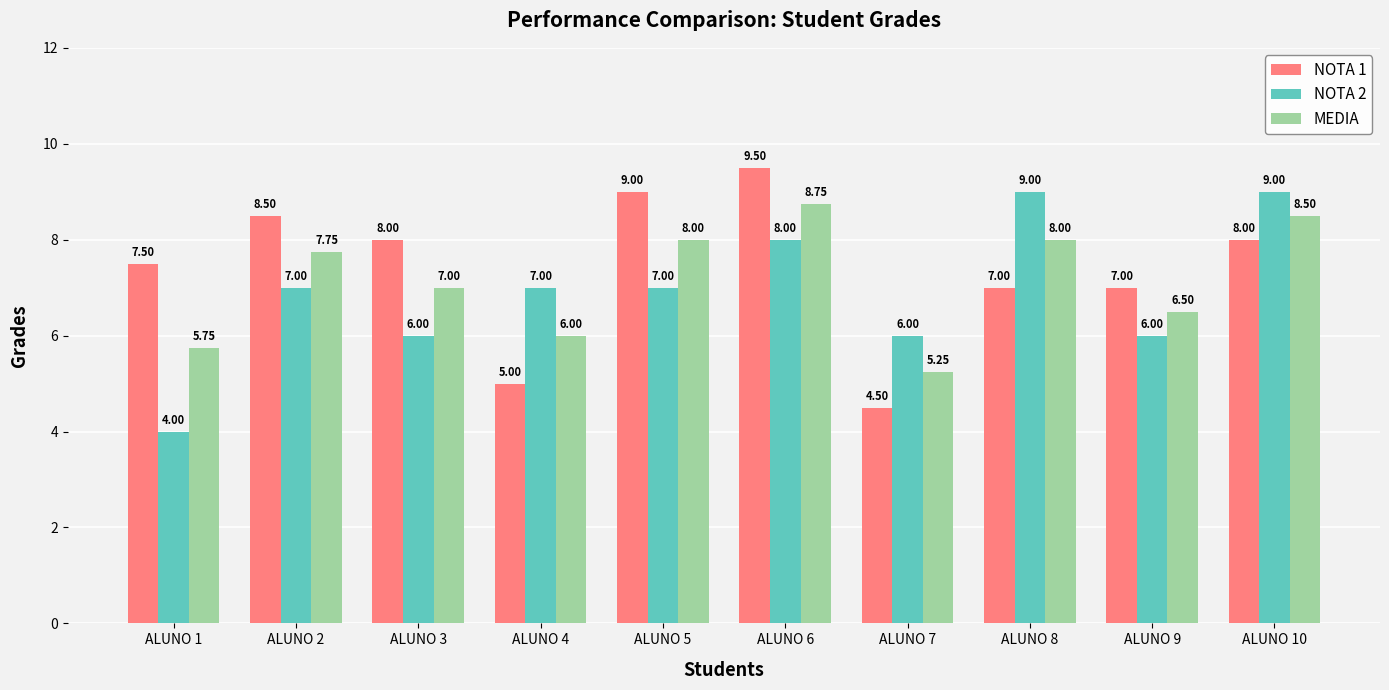

Is the value of MEDIA at ALUNO 3 greater than the value of NOTA 1 at ALUNO 3?

No